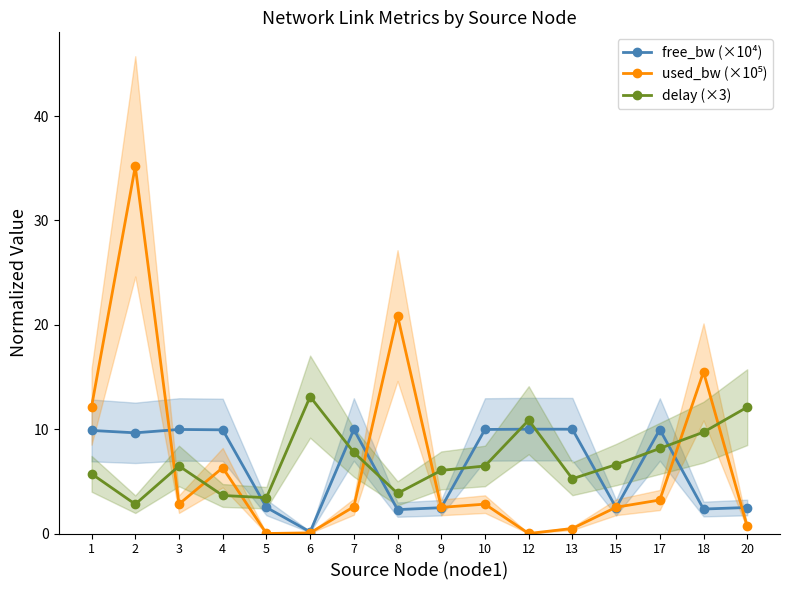

Where do free_bw (×10⁴) and delay (×3) first cross each other?

4 and 5